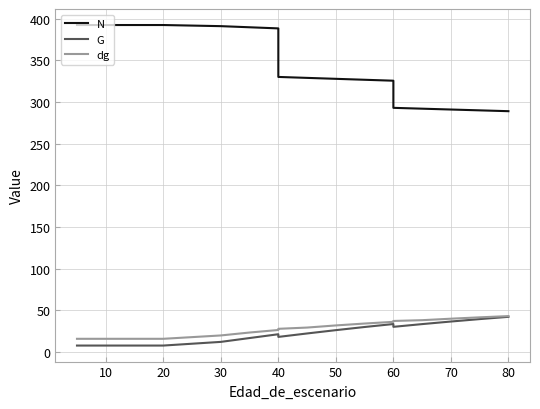

Reading left to right, list all the values displayed in this chart.

N: 392.6	392.6	392.6	392.6	392.6	392.6	391.2	389.9	388.5	330.3	329.1	328.0	326.9	325.7	293.2	292.1	291.1	290.1	289.1
G: 7.8	7.8	7.8	7.8	7.8	7.8	12.2	16.8	21.4	18.2	22.3	26.3	30.1	33.6	30.2	33.5	36.6	39.5	42.3
dg: 15.9	15.9	15.9	15.9	15.9	15.9	19.9	23.4	26.5	27.9	29.4	31.9	34.2	36.2	37.3	38.2	40.0	41.6	43.1